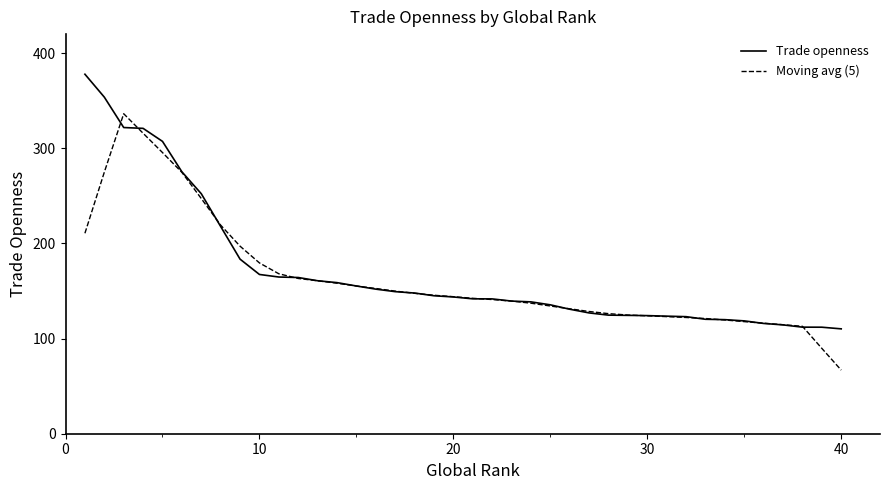

What is the difference between the maximum and minimum values in the Trade openness series?

267.6